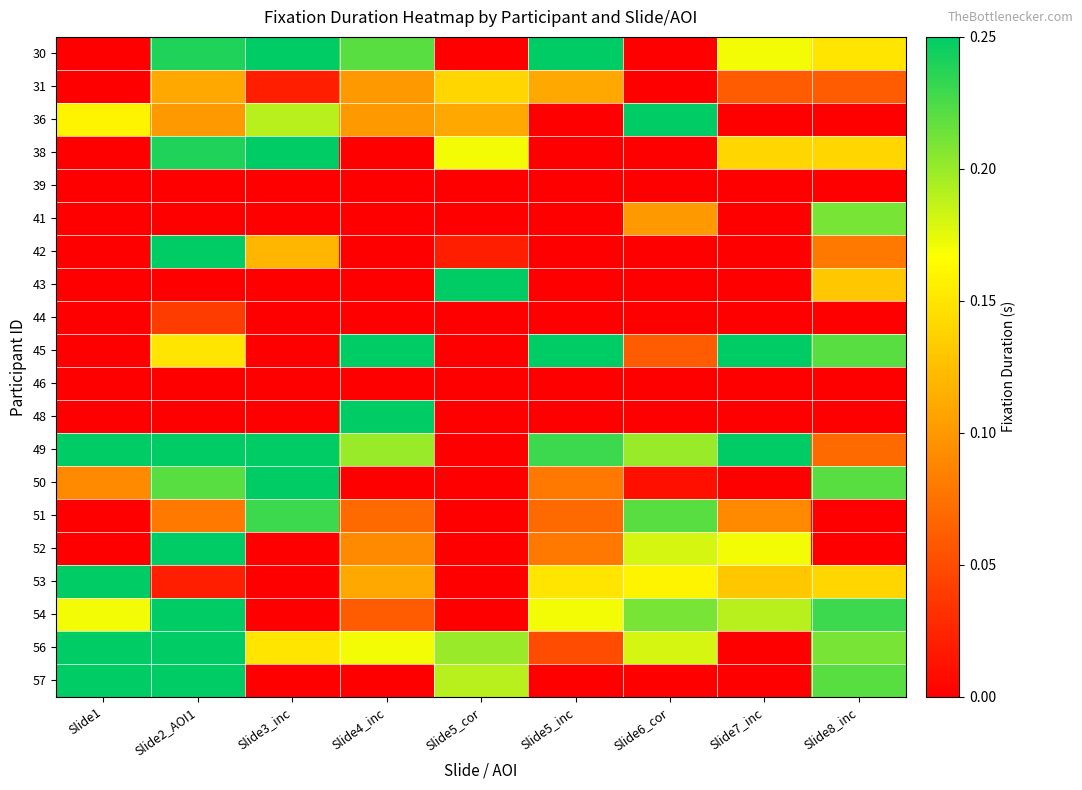

Reading right to left, extract all data points from this chart.

30: Slide8_inc=0.1	Slide7_inc=0.2	Slide6_cor=0.0	Slide5_inc=0.2	Slide5_cor=0.0	Slide4_inc=0.2	Slide3_inc=0.2	Slide2_AOI1=0.2	Slide1=0.0
31: Slide8_inc=0.1	Slide7_inc=0.1	Slide6_cor=0.0	Slide5_inc=0.1	Slide5_cor=0.1	Slide4_inc=0.1	Slide3_inc=0.0	Slide2_AOI1=0.1	Slide1=0.0
36: Slide8_inc=0.0	Slide7_inc=0.0	Slide6_cor=0.2	Slide5_inc=0.0	Slide5_cor=0.1	Slide4_inc=0.1	Slide3_inc=0.2	Slide2_AOI1=0.1	Slide1=0.2
38: Slide8_inc=0.1	Slide7_inc=0.1	Slide6_cor=0.0	Slide5_inc=0.0	Slide5_cor=0.2	Slide4_inc=0.0	Slide3_inc=0.2	Slide2_AOI1=0.2	Slide1=0.0
39: Slide8_inc=0.0	Slide7_inc=0.0	Slide6_cor=0.0	Slide5_inc=0.0	Slide5_cor=0.0	Slide4_inc=0.0	Slide3_inc=0.0	Slide2_AOI1=0.0	Slide1=0.0
41: Slide8_inc=0.2	Slide7_inc=0.0	Slide6_cor=0.1	Slide5_inc=0.0	Slide5_cor=0.0	Slide4_inc=0.0	Slide3_inc=0.0	Slide2_AOI1=0.0	Slide1=0.0
42: Slide8_inc=0.1	Slide7_inc=0.0	Slide6_cor=0.0	Slide5_inc=0.0	Slide5_cor=0.0	Slide4_inc=0.0	Slide3_inc=0.1	Slide2_AOI1=0.2	Slide1=0.0
43: Slide8_inc=0.1	Slide7_inc=0.0	Slide6_cor=0.0	Slide5_inc=0.0	Slide5_cor=0.2	Slide4_inc=0.0	Slide3_inc=0.0	Slide2_AOI1=0.0	Slide1=0.0
44: Slide8_inc=0.0	Slide7_inc=0.0	Slide6_cor=0.0	Slide5_inc=0.0	Slide5_cor=0.0	Slide4_inc=0.0	Slide3_inc=0.0	Slide2_AOI1=0.0	Slide1=0.0
45: Slide8_inc=0.2	Slide7_inc=0.2	Slide6_cor=0.1	Slide5_inc=0.2	Slide5_cor=0.0	Slide4_inc=0.2	Slide3_inc=0.0	Slide2_AOI1=0.1	Slide1=0.0
46: Slide8_inc=0.0	Slide7_inc=0.0	Slide6_cor=0.0	Slide5_inc=0.0	Slide5_cor=0.0	Slide4_inc=0.0	Slide3_inc=0.0	Slide2_AOI1=0.0	Slide1=0.0
48: Slide8_inc=0.0	Slide7_inc=0.0	Slide6_cor=0.0	Slide5_inc=0.0	Slide5_cor=0.0	Slide4_inc=0.2	Slide3_inc=0.0	Slide2_AOI1=0.0	Slide1=0.0
49: Slide8_inc=0.1	Slide7_inc=0.2	Slide6_cor=0.2	Slide5_inc=0.2	Slide5_cor=0.0	Slide4_inc=0.2	Slide3_inc=0.2	Slide2_AOI1=0.2	Slide1=0.2
50: Slide8_inc=0.2	Slide7_inc=0.0	Slide6_cor=0.0	Slide5_inc=0.1	Slide5_cor=0.0	Slide4_inc=0.0	Slide3_inc=0.2	Slide2_AOI1=0.2	Slide1=0.1
51: Slide8_inc=0.0	Slide7_inc=0.1	Slide6_cor=0.2	Slide5_inc=0.1	Slide5_cor=0.0	Slide4_inc=0.1	Slide3_inc=0.2	Slide2_AOI1=0.1	Slide1=0.0
52: Slide8_inc=0.0	Slide7_inc=0.2	Slide6_cor=0.2	Slide5_inc=0.1	Slide5_cor=0.0	Slide4_inc=0.1	Slide3_inc=0.0	Slide2_AOI1=0.2	Slide1=0.0
53: Slide8_inc=0.1	Slide7_inc=0.1	Slide6_cor=0.2	Slide5_inc=0.1	Slide5_cor=0.0	Slide4_inc=0.1	Slide3_inc=0.0	Slide2_AOI1=0.0	Slide1=0.2
54: Slide8_inc=0.2	Slide7_inc=0.2	Slide6_cor=0.2	Slide5_inc=0.2	Slide5_cor=0.0	Slide4_inc=0.1	Slide3_inc=0.0	Slide2_AOI1=0.2	Slide1=0.2
56: Slide8_inc=0.2	Slide7_inc=0.0	Slide6_cor=0.2	Slide5_inc=0.1	Slide5_cor=0.2	Slide4_inc=0.2	Slide3_inc=0.1	Slide2_AOI1=0.2	Slide1=0.2
57: Slide8_inc=0.2	Slide7_inc=0.0	Slide6_cor=0.0	Slide5_inc=0.0	Slide5_cor=0.2	Slide4_inc=0.0	Slide3_inc=0.0	Slide2_AOI1=0.2	Slide1=0.2